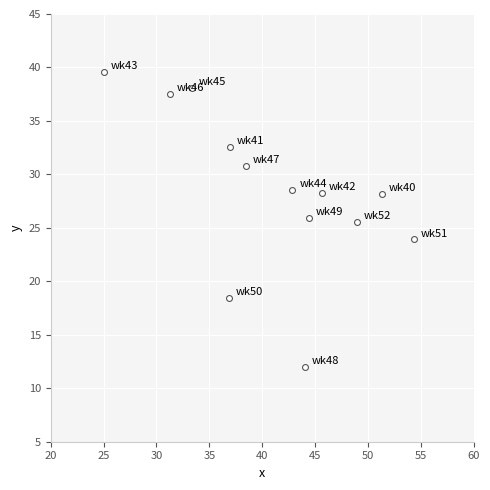

What is the range of X values (max minus min)?

29.3